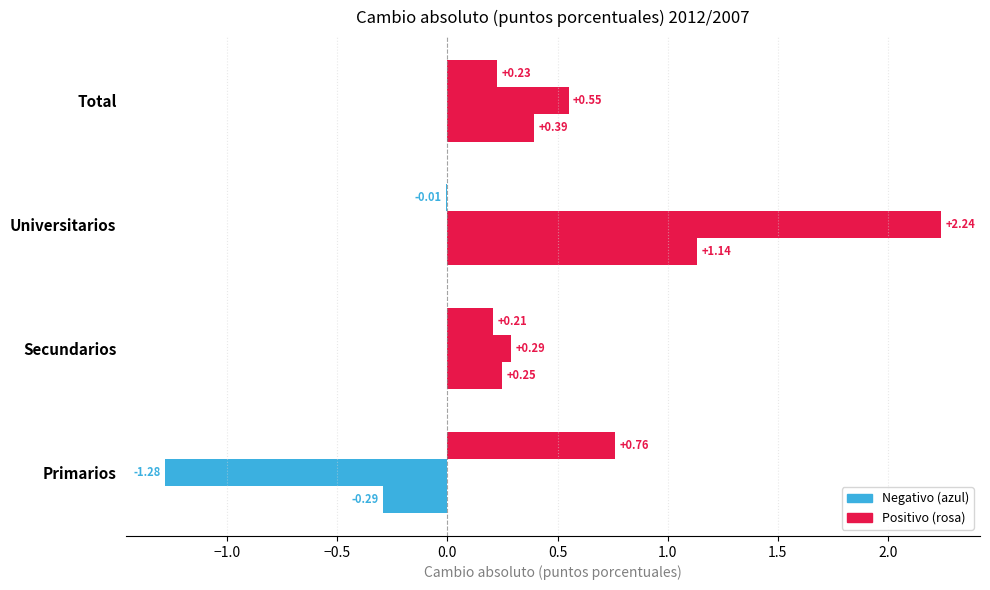

Count the number of categories in the chart.

4